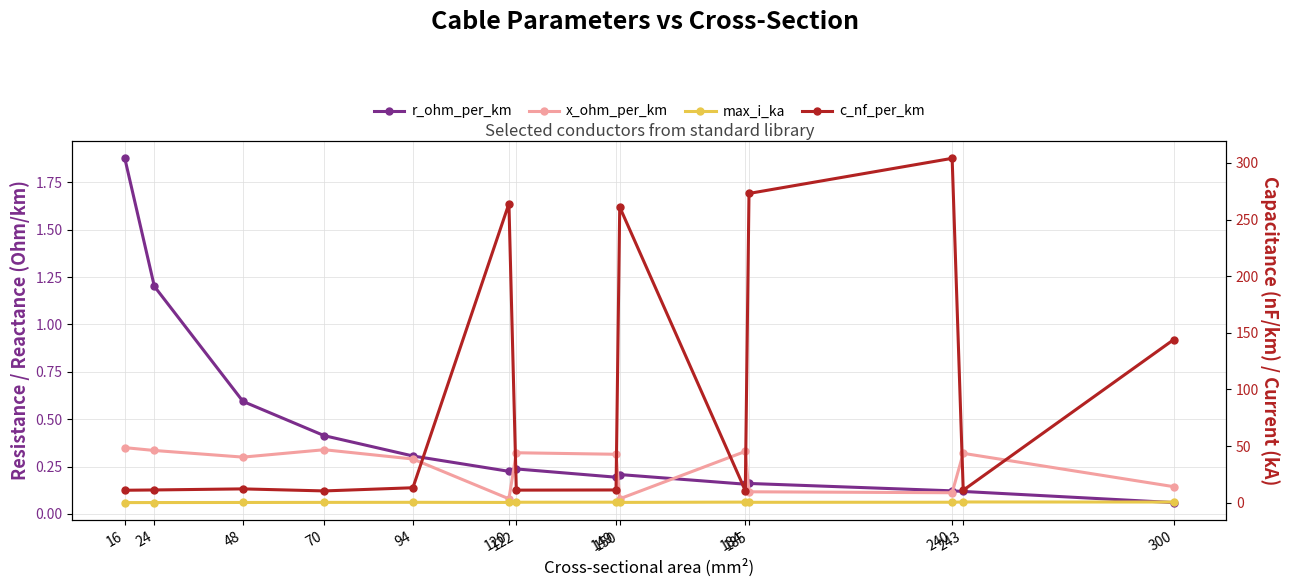

How many interior local valleys does the r_ohm_per_km series have?

3